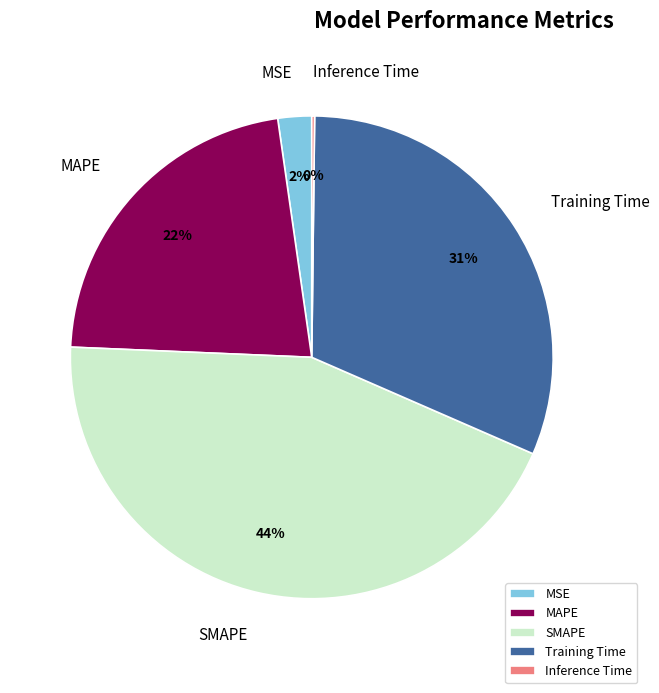

Combined, do MAPE and MSE account for over 50%?

No